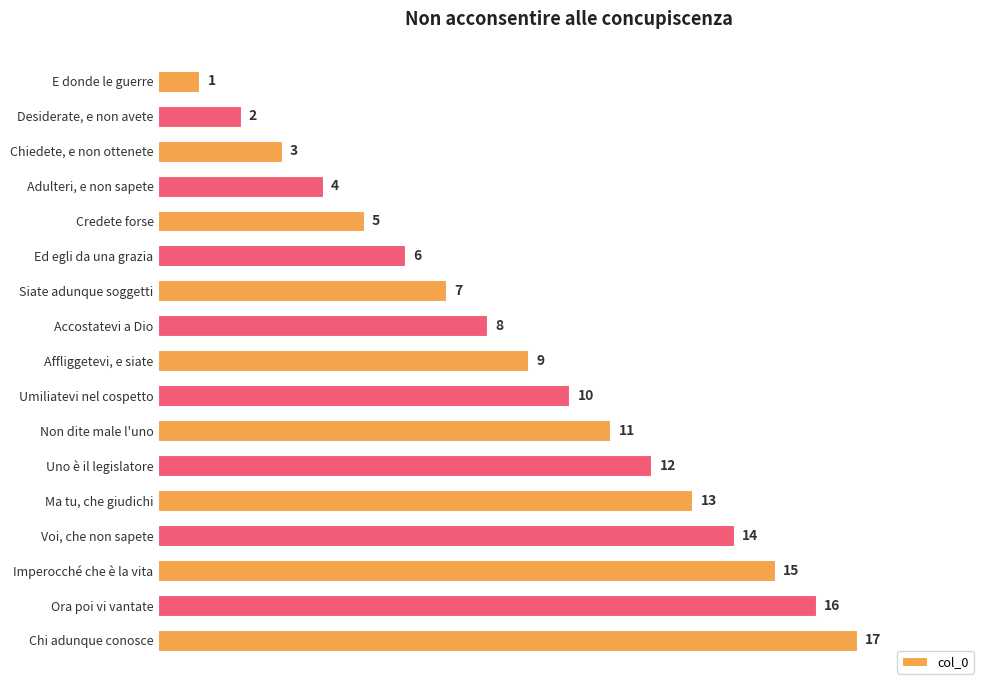

How many data points does each series have?

17